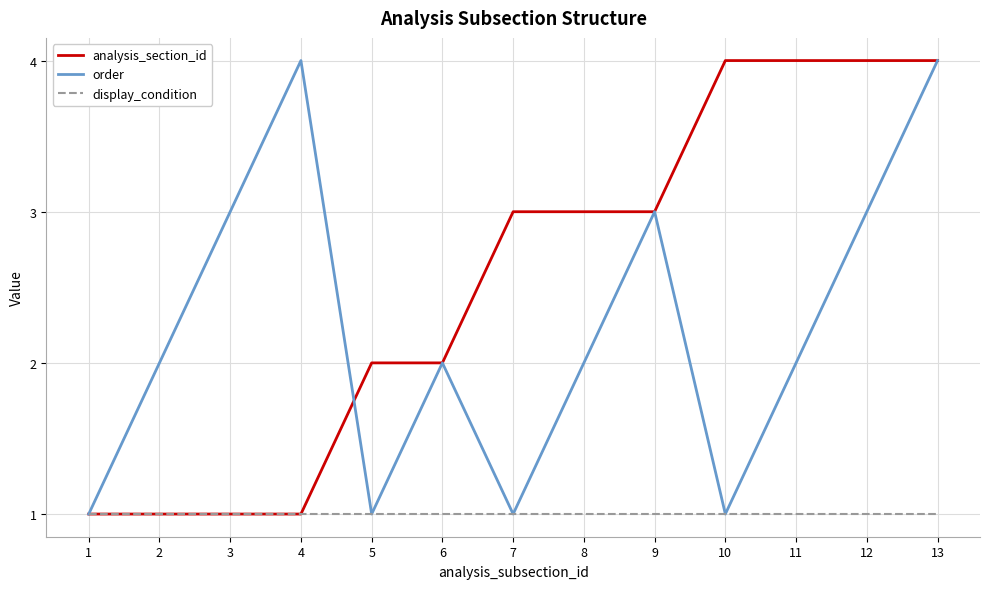

What is the sum of the analysis_section_id values at 10 and 8?

7